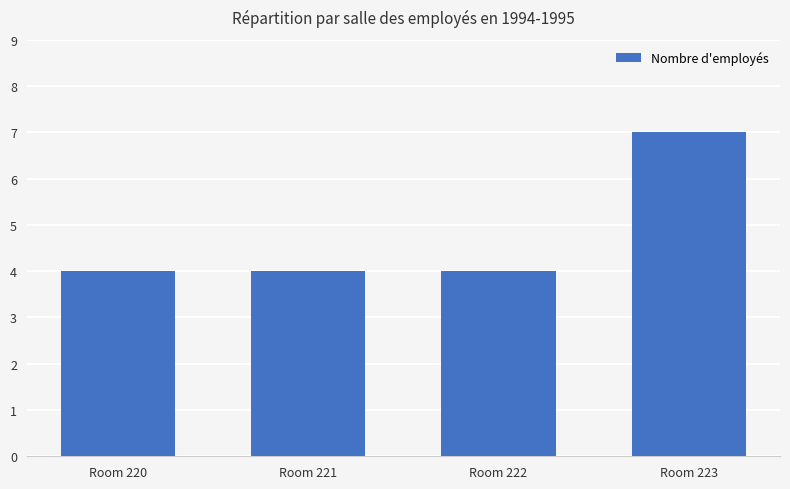

How many bars are there in total?

4